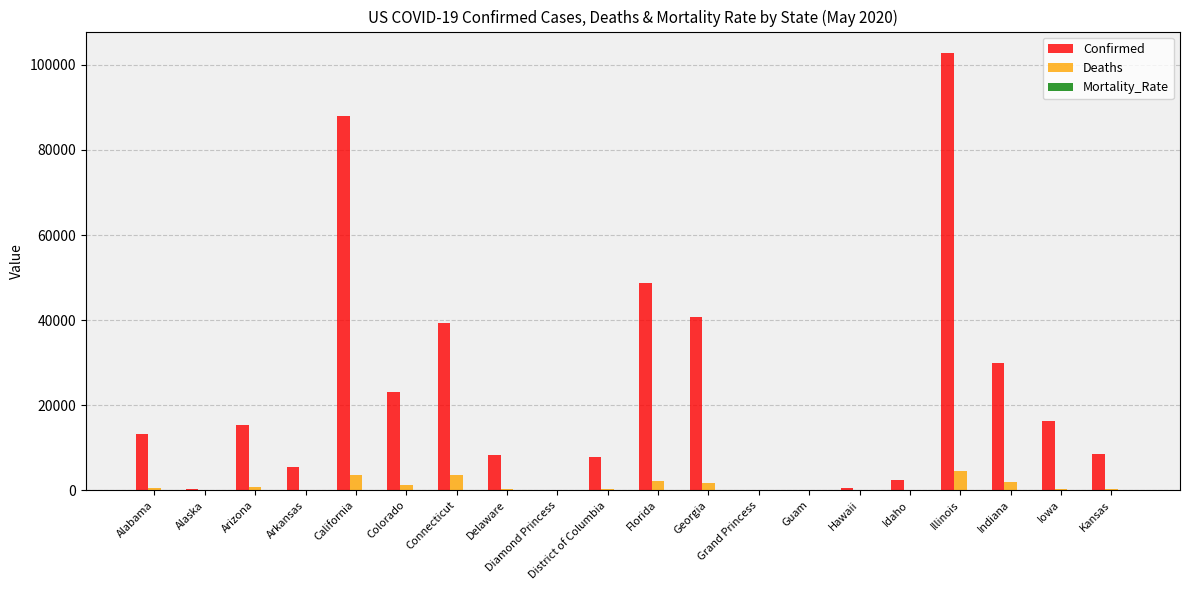

Which series has the largest total across all categories?

Confirmed